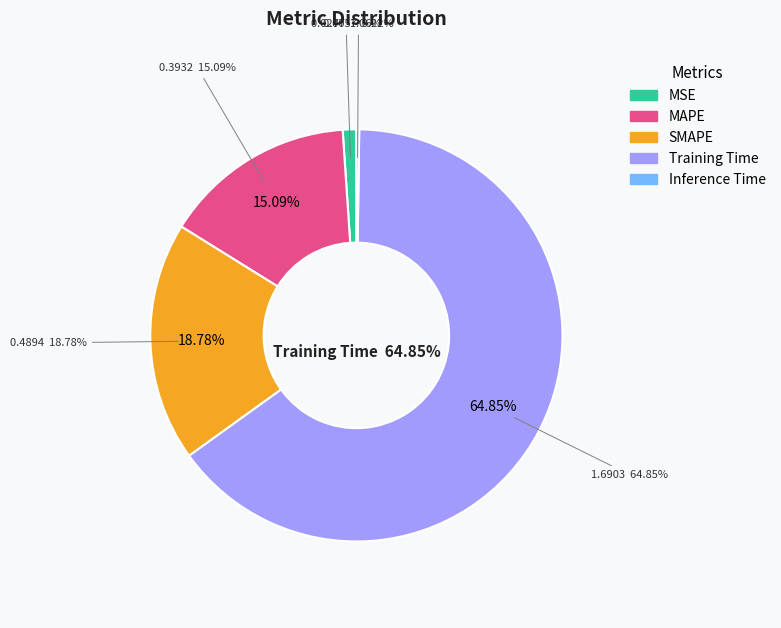

What is the smallest slice in the pie chart?

Inference Time